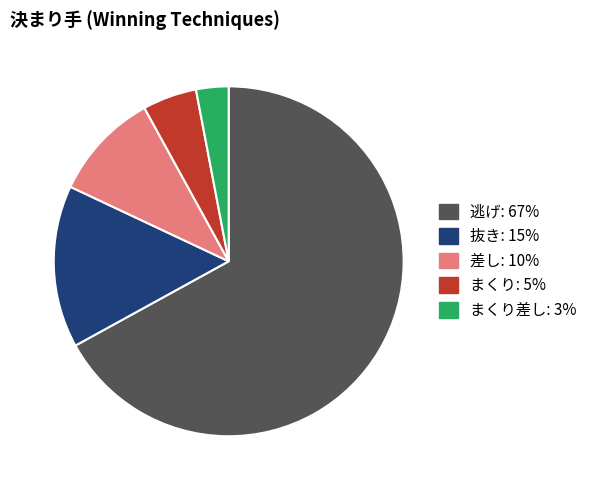

Does any single category account for the majority?

Yes